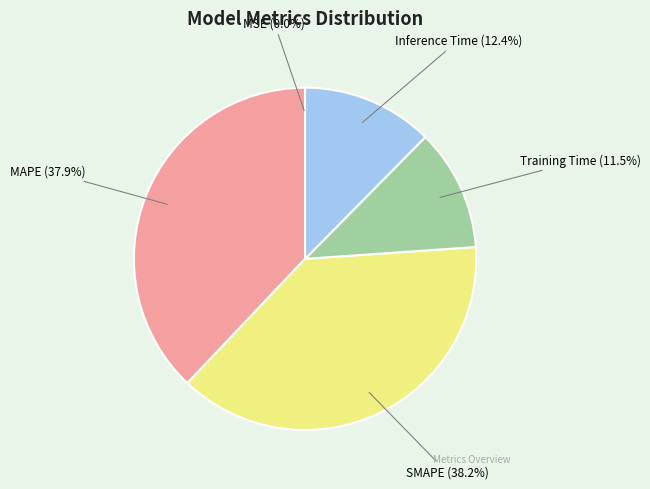

Does any single category account for the majority?

No